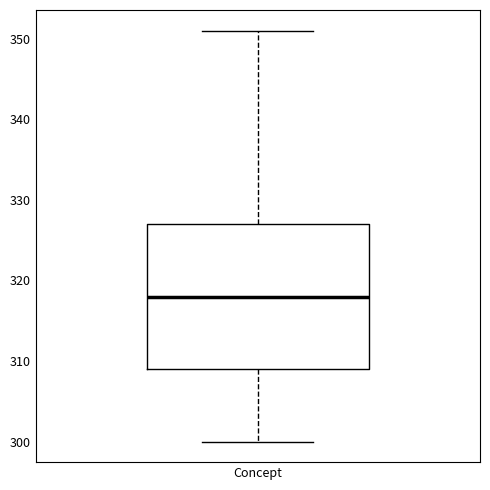

Transcribe this box plot: give where the median line is, the range the box spans, and where the two whiskers end, as read against the y-axis. The values are not printed on the chart, so give them approximately, as read against the axis.

median 318, box 309 to 327, whiskers 300 to 351